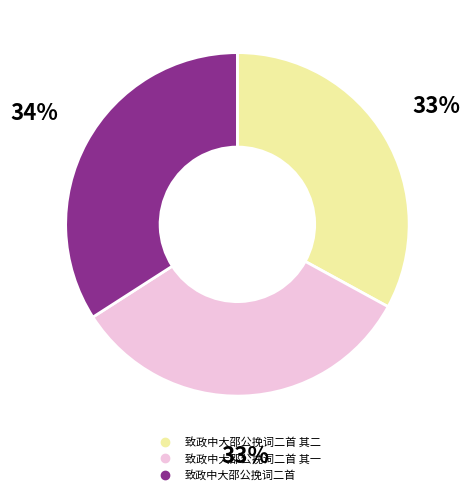

To the nearest percent, what is the average slice percentage?

33%